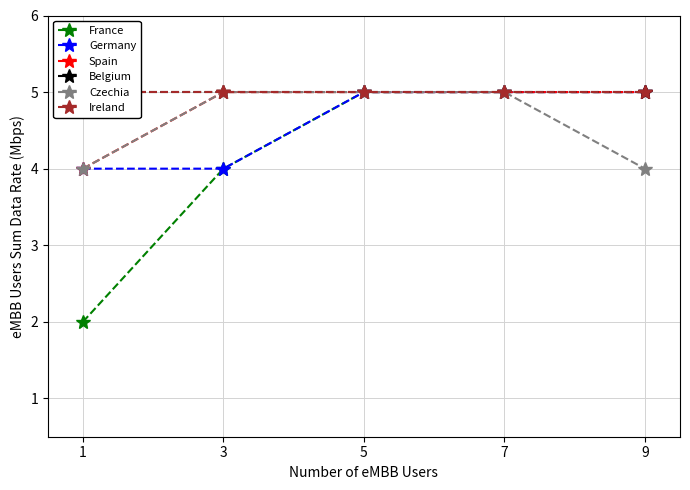

Reading left to right, extract all data points from this chart.

France: 1=2	3=4	5=5	7=5	9=5
Germany: 1=4	3=4	5=5	7=5	9=5
Spain: 1=4	3=5	5=5	7=5	9=5
Belgium: 1=5	3=5	5=5	7=5	9=5
Czechia: 1=4	3=5	5=5	7=5	9=4
Ireland: 1=5	3=5	5=5	7=5	9=5